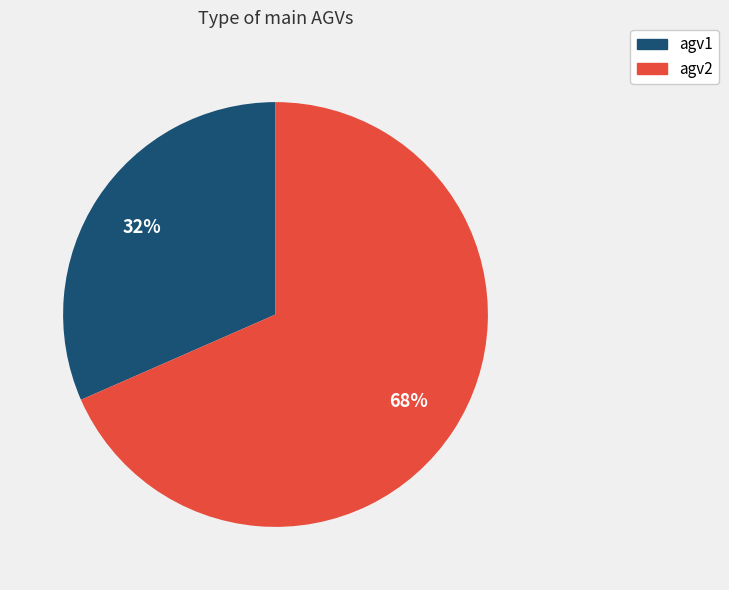

To the nearest percent, what is the average slice percentage?

50%